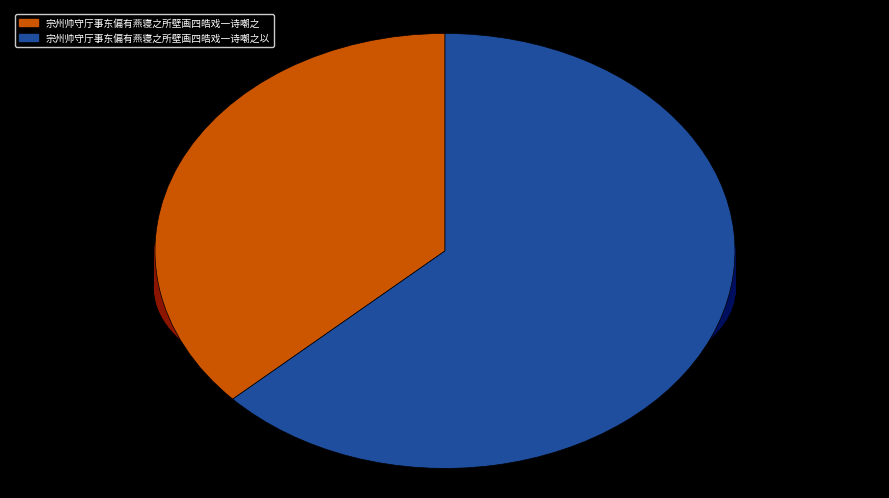

How many segments does this pie chart have?

2